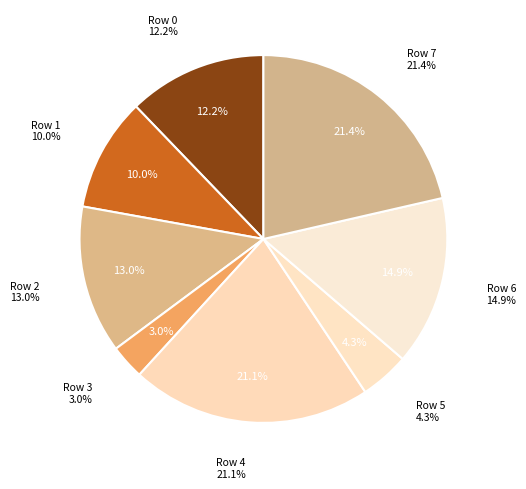

To the nearest percent, what portion does Row 7 represent?

21%